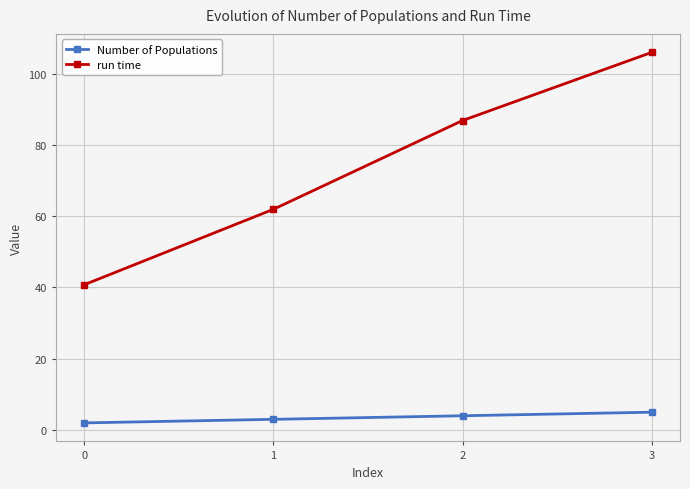

At 0, list the series in order from smallest to largest.

Number of Populations, run time